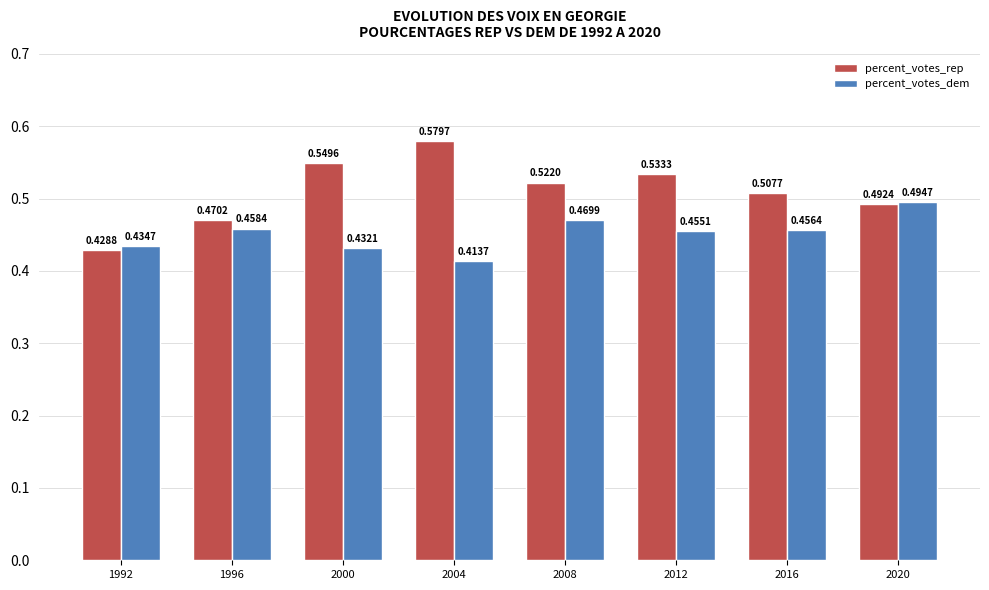

Which series has the widest spread of values?

percent_votes_rep